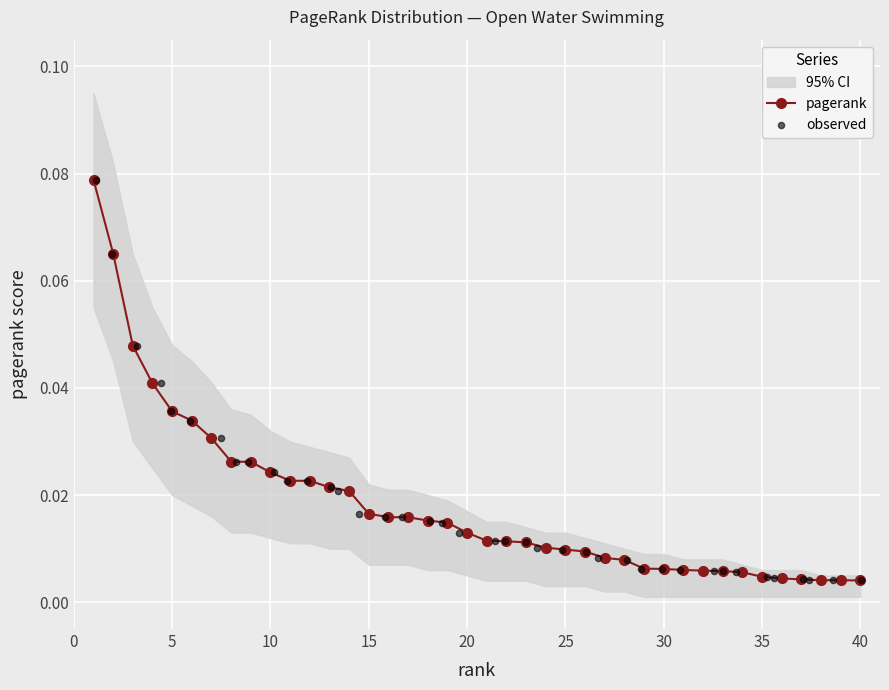

Which series contains the lowest Y value?

pagerank